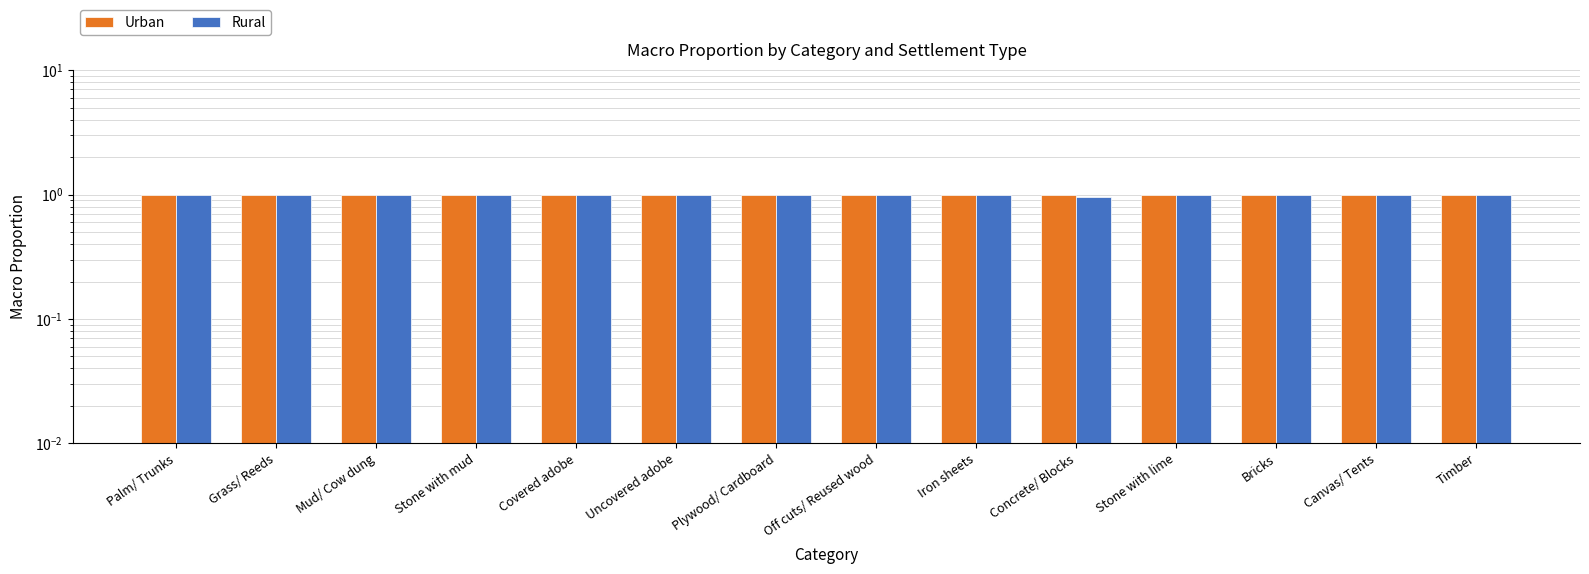

The value of Urban at Mud/ Cow dung is 1.7. True or false?

False